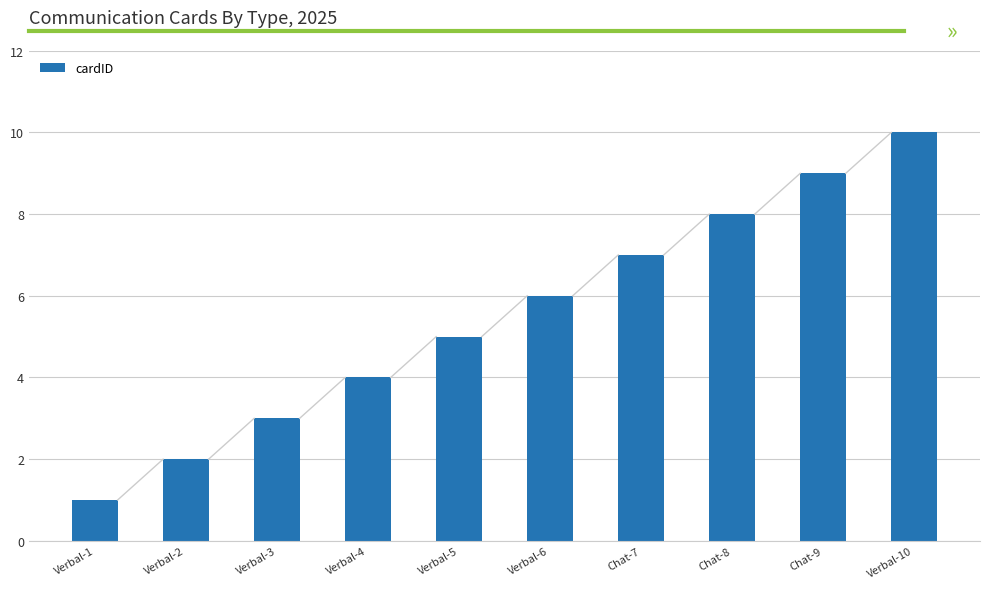

Which has a higher value, Verbal-3 or Chat-8?

Chat-8